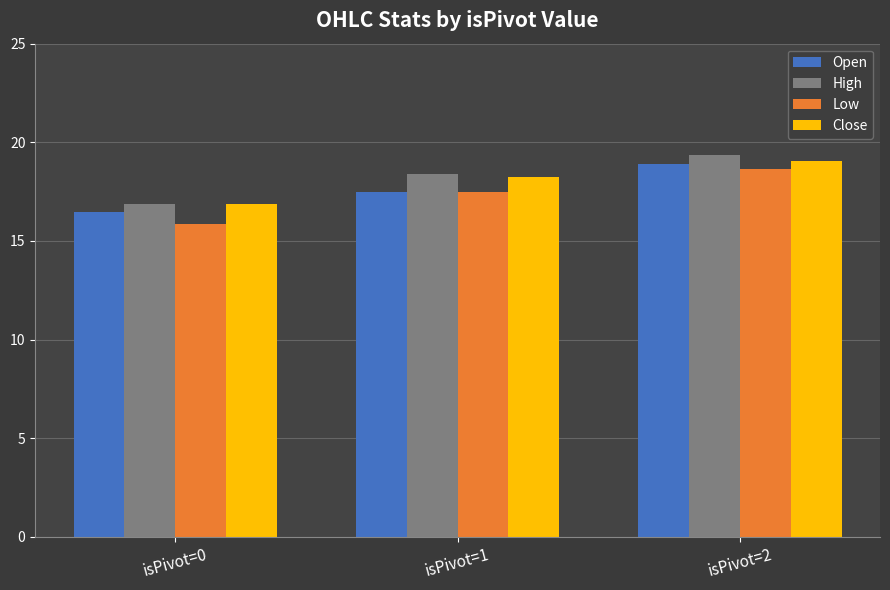

Are the bars grouped side by side (vs. stacked)?

Yes